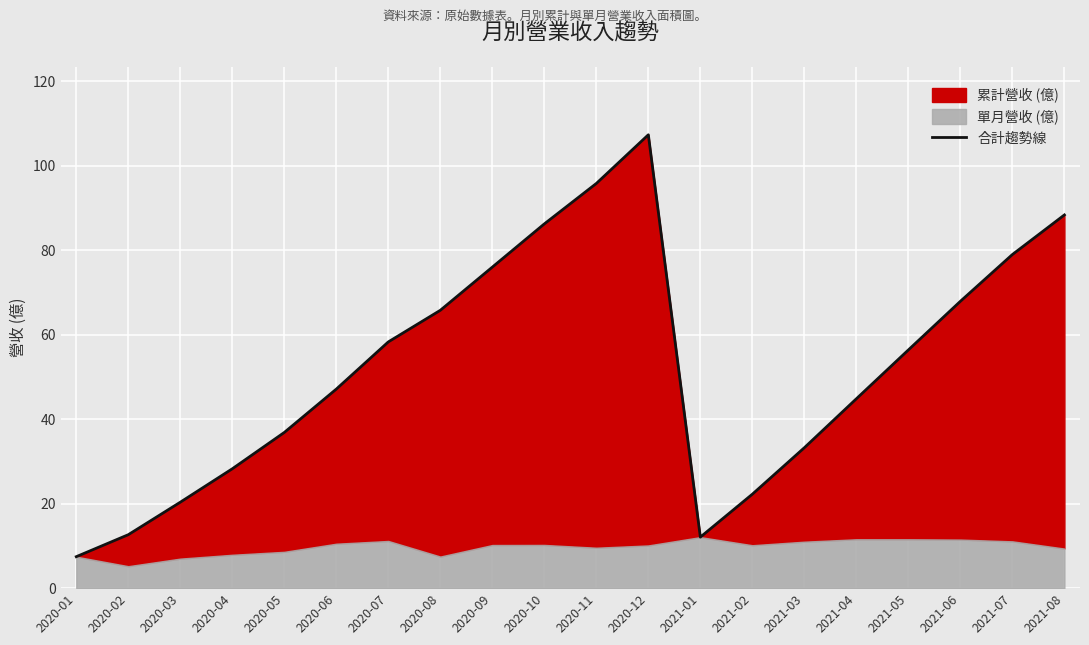

How many values are below 56?

10